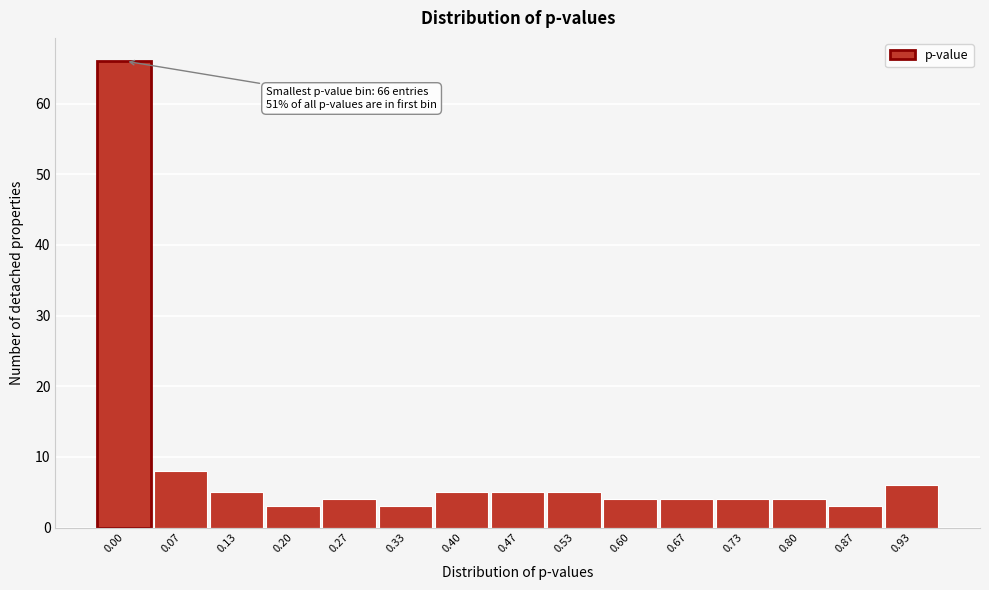

Reading left to right, list all the values displayed in this chart.

0.00=66	0.07=8	0.13=5	0.20=3	0.27=4	0.33=3	0.40=5	0.47=5	0.53=5	0.60=4	0.67=4	0.73=4	0.80=4	0.87=3	0.93=6